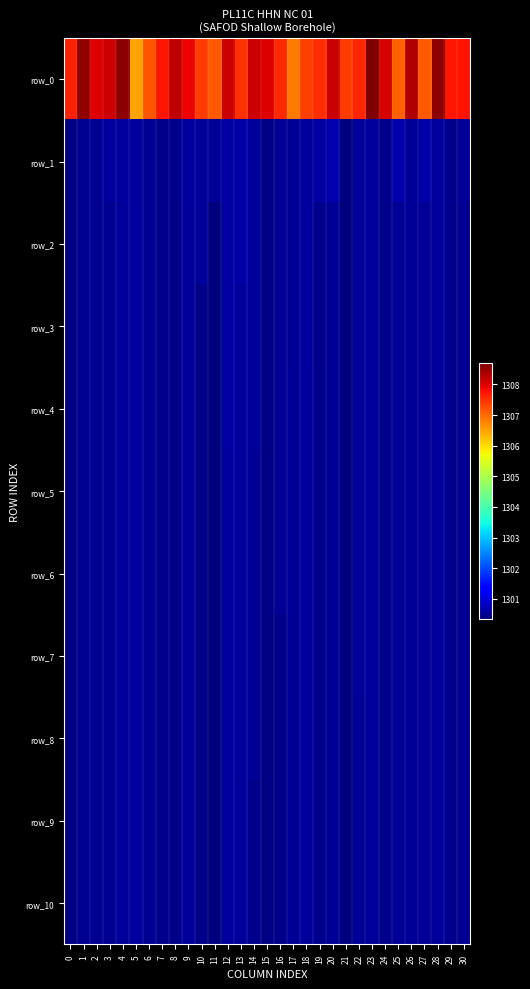

At which label does row_1 reach its minimum?

21